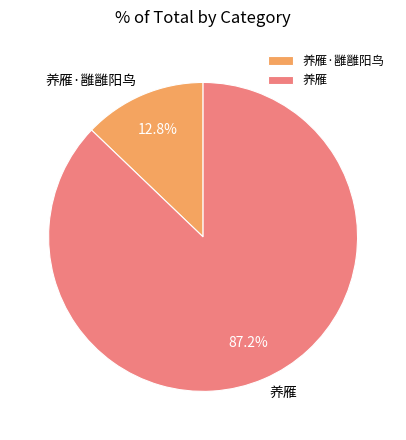

To the nearest percent, what portion does 养雁 represent?

87%